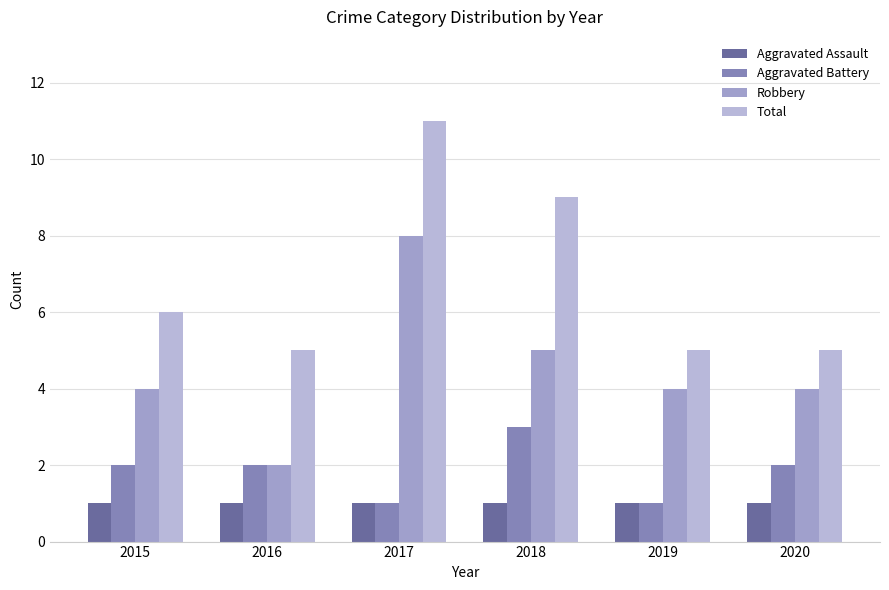

Which series has the largest range (max minus min)?

Robbery